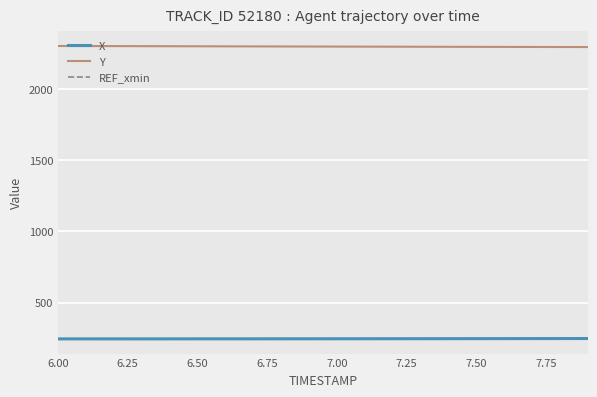

How many lines are shown in the chart?

3